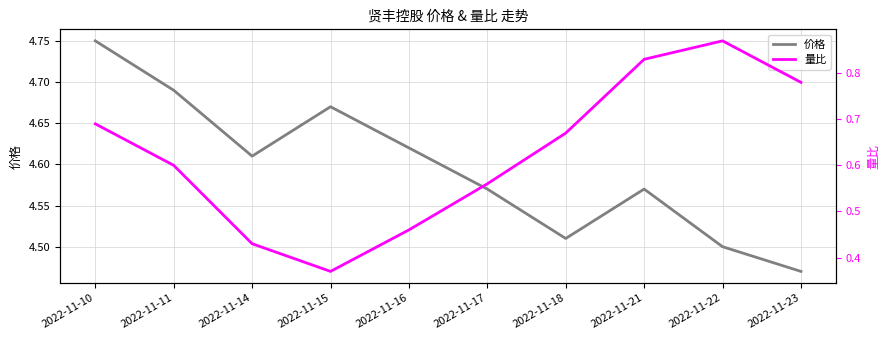

What is the total value across all series at 2022-11-21?

5.4